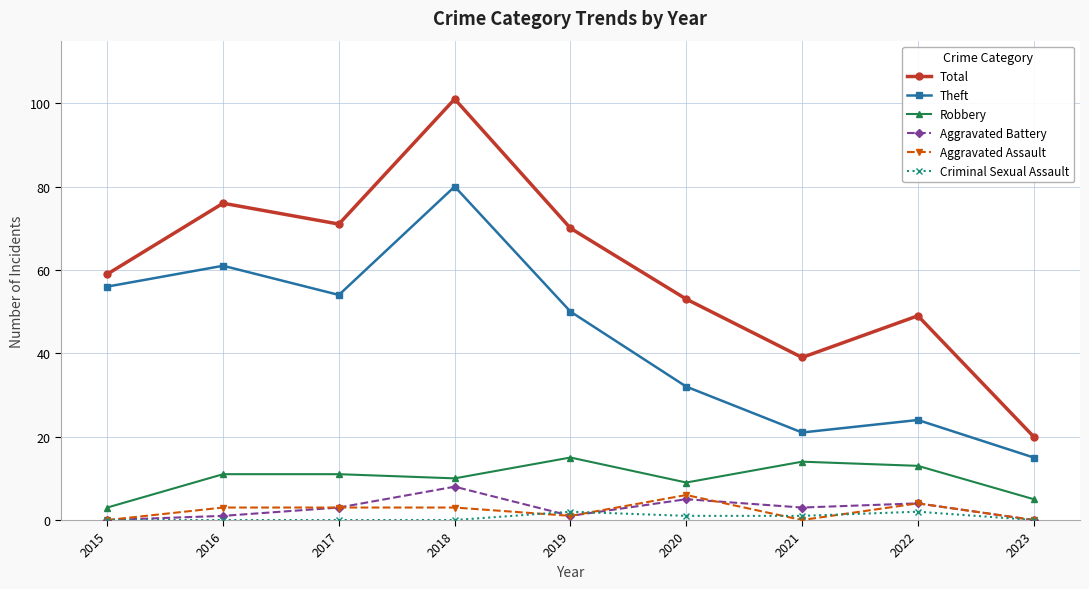

How many lines are shown in the chart?

6